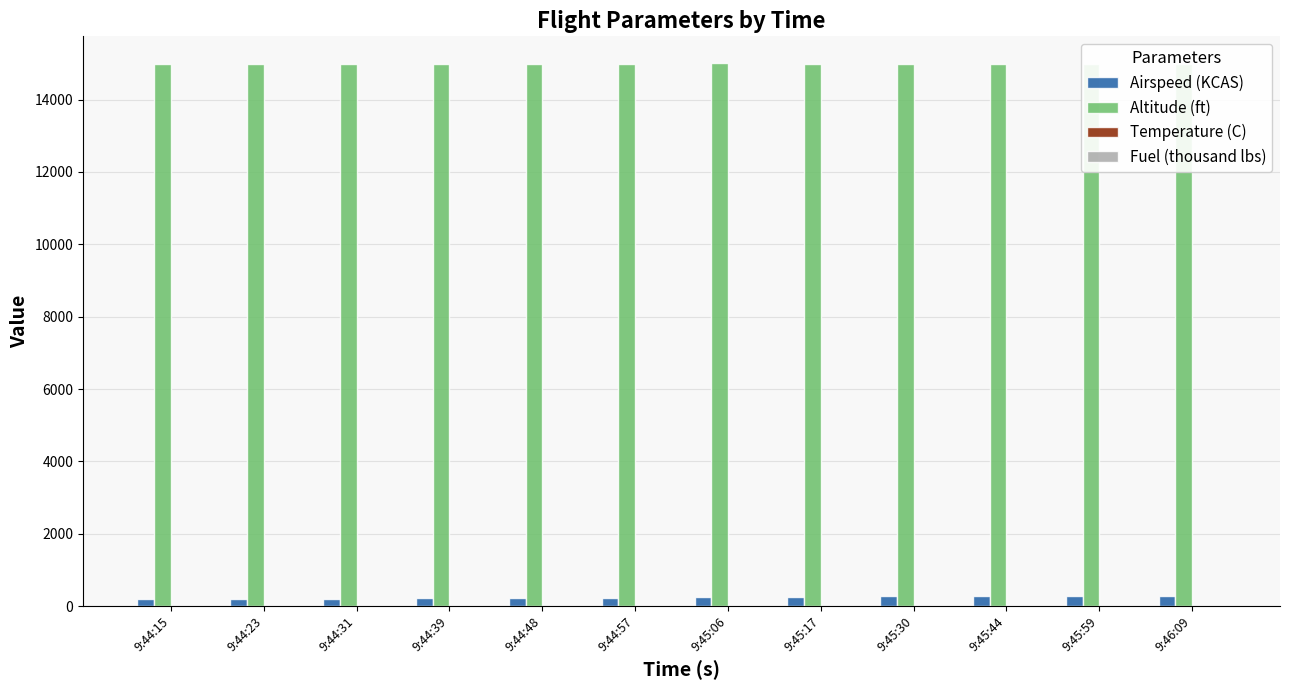

What is the greatest value displayed?

14997.6